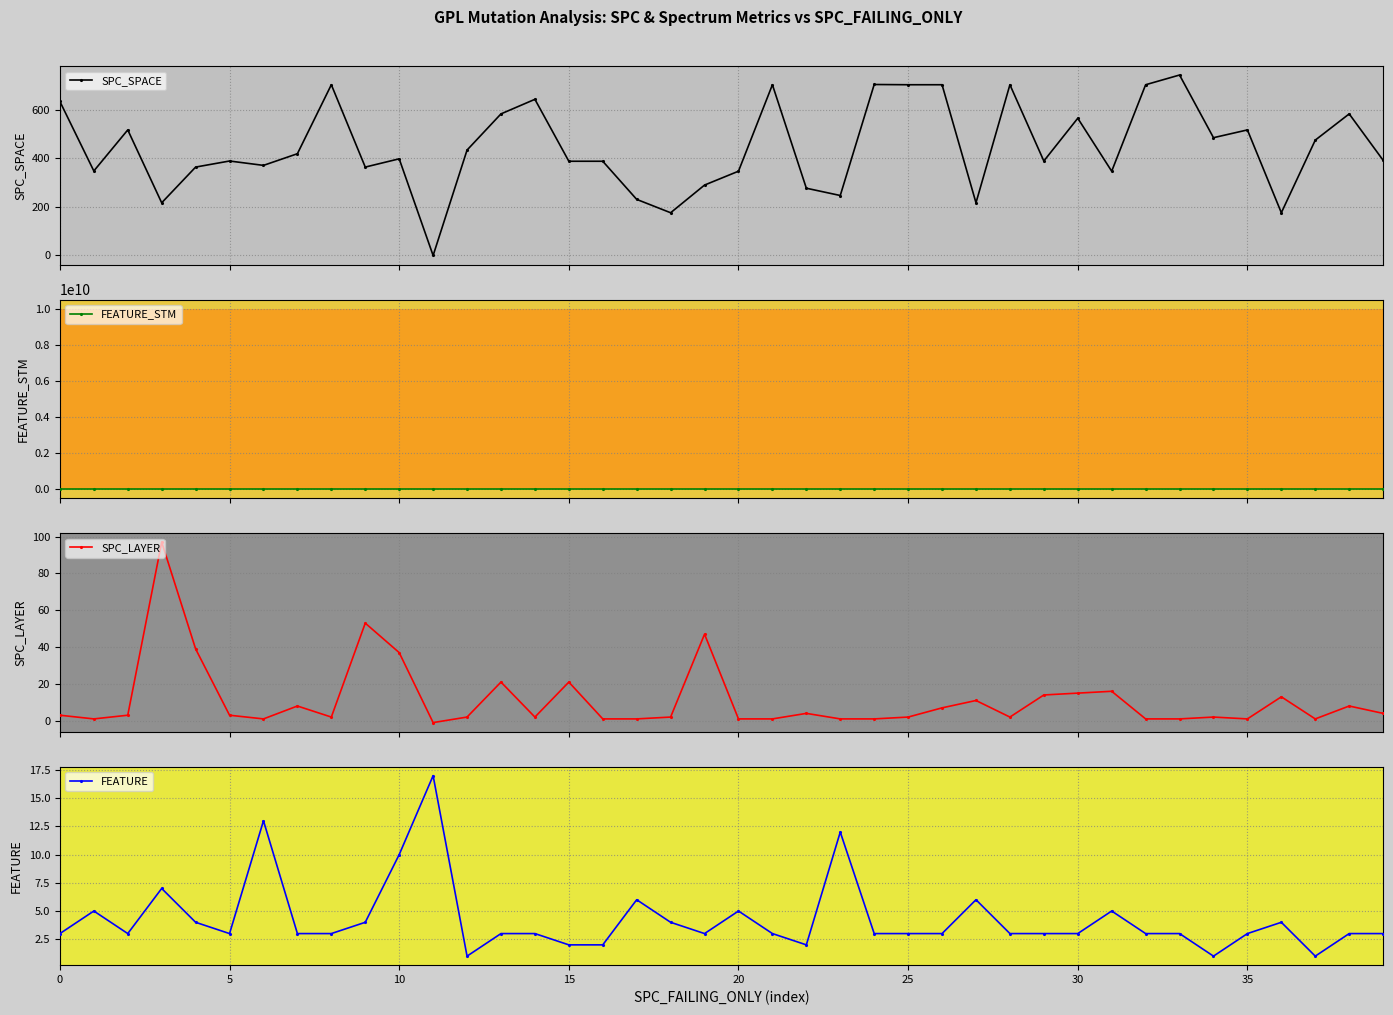

True or false: SPC_SPACE has a value of 108 at 34.

False